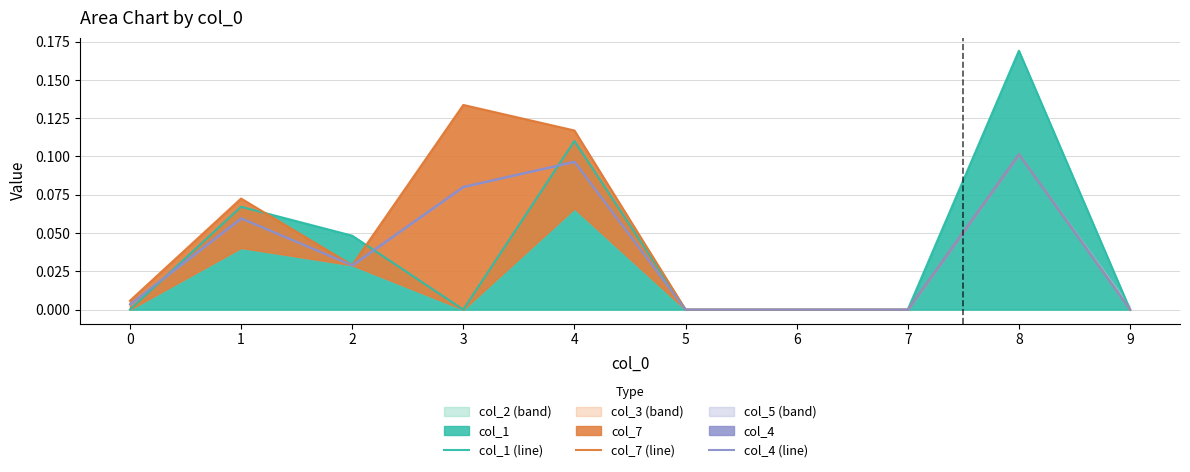

The value of col_7 (line) at 8 is 0.1. True or false?

True